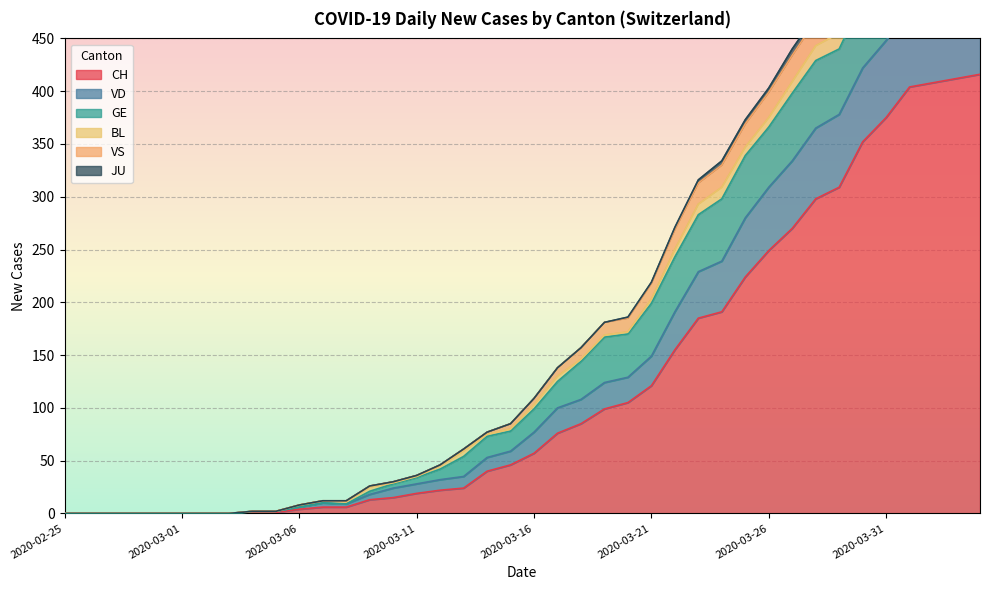

Is the value of CH at 2020-03-19 greater than the value of VS at 2020-03-01?

Yes